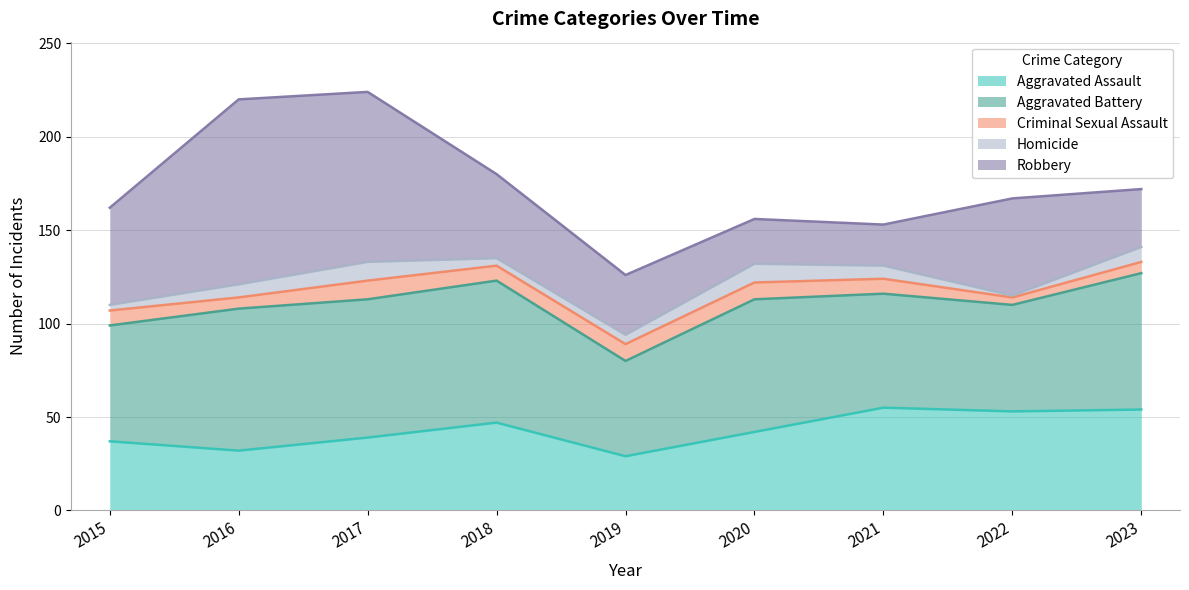

Which series has the largest total across all categories?

Aggravated Battery